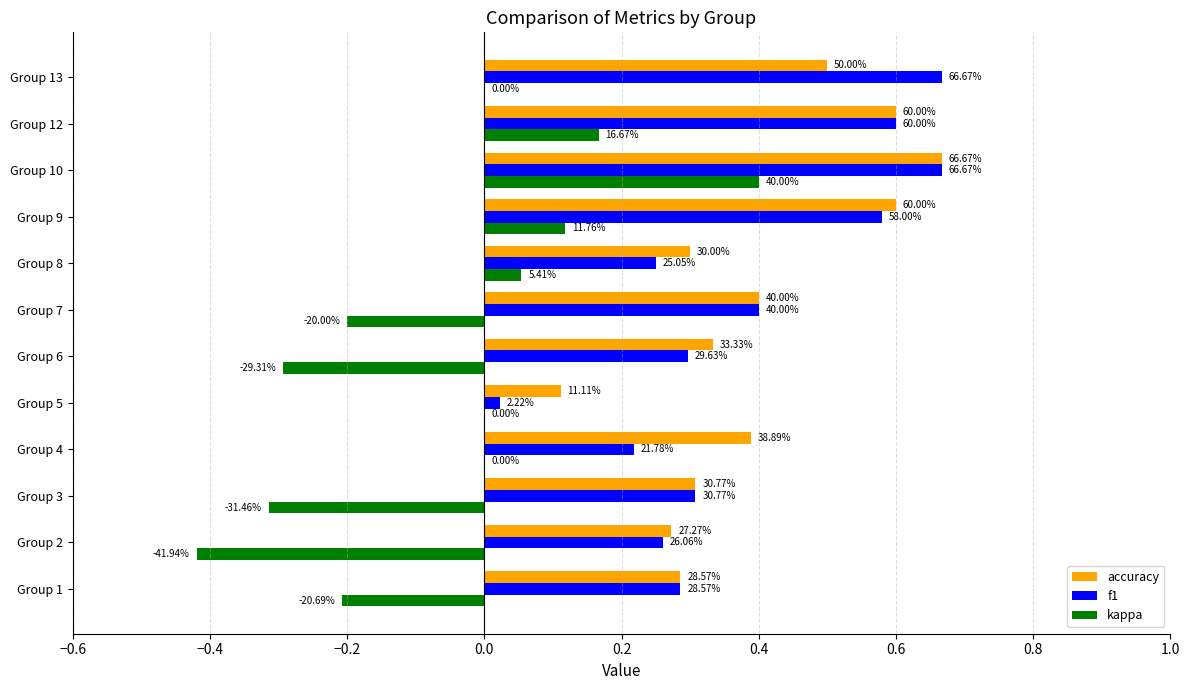

What is the difference between the second highest and second lowest values in the kappa series?

0.5